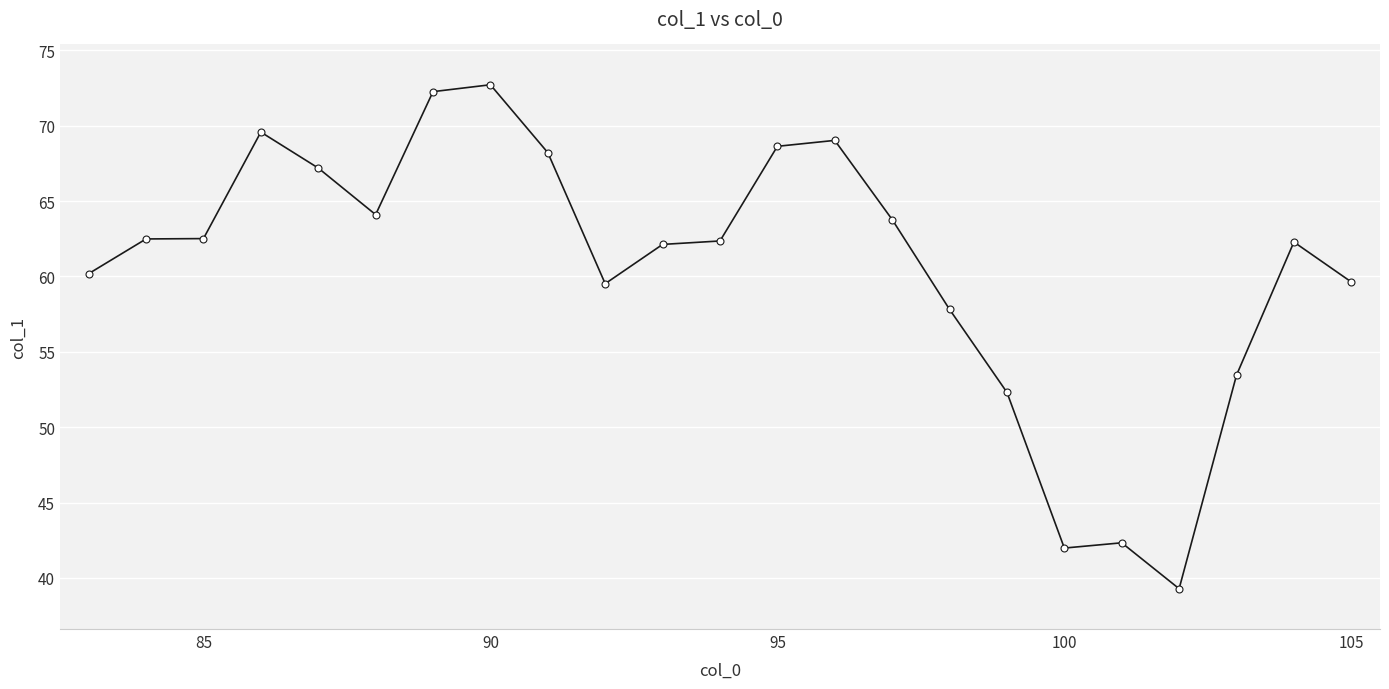

What is the difference between the maximum and minimum values?

33.4